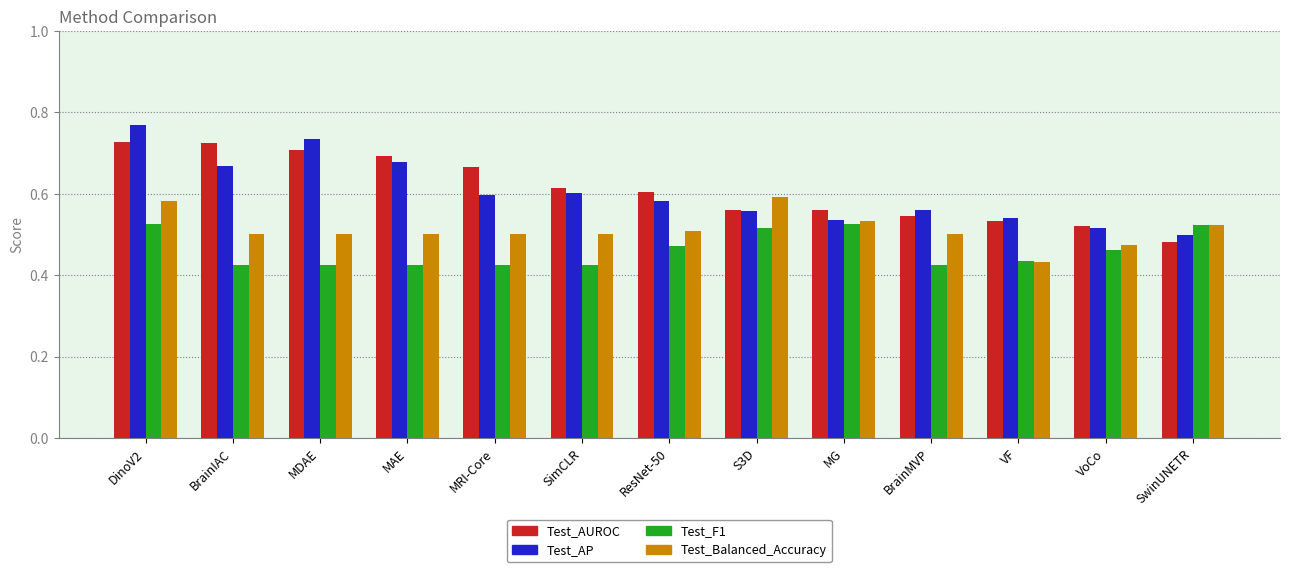

Are the bars horizontal?

No